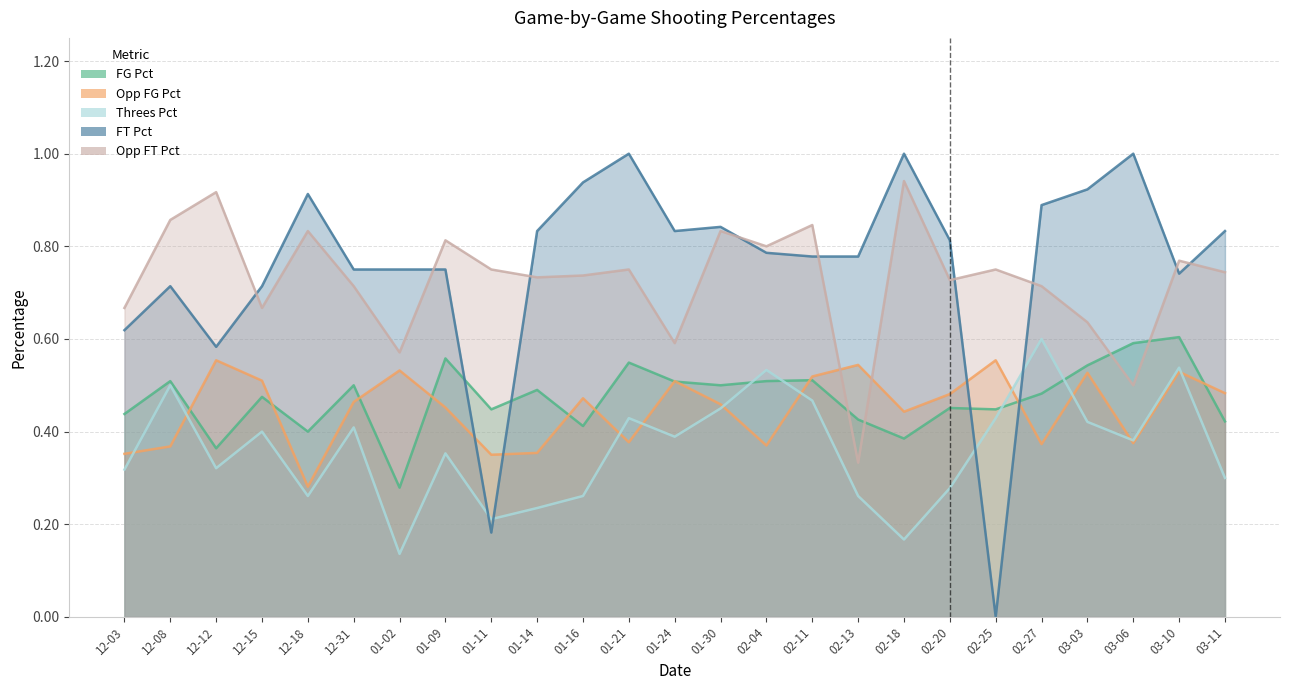

At which category does FT_Pct reach its first local peak?

12-08